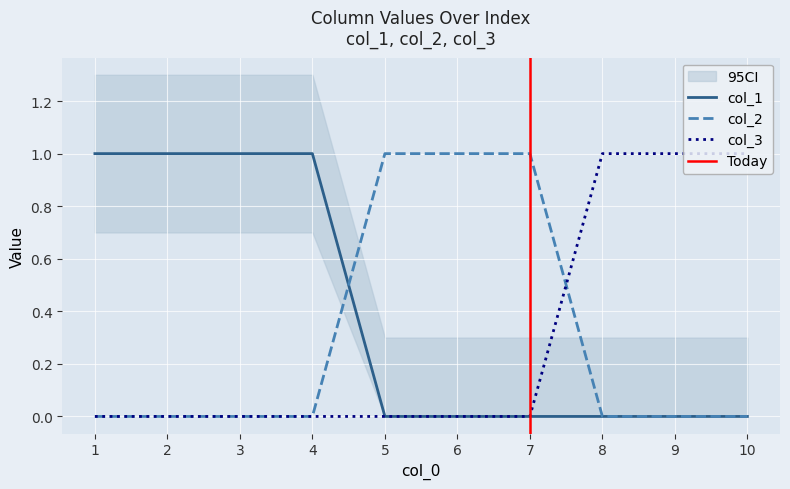

How many intersections are there between col_2 and col_1?

1